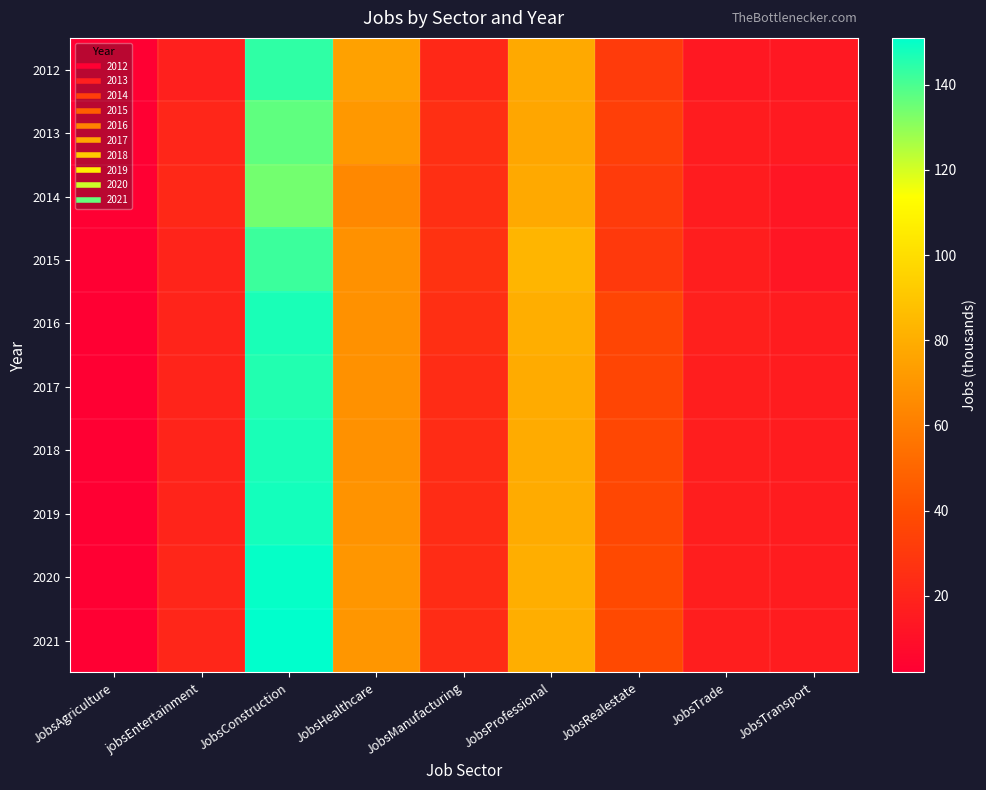

Reading left to right, extract all data points from this chart.

2012: JobsAgriculture=2	jobsEntertainment=18	JobsConstruction=144	JobsHealthcare=75	JobsManufacturing=22	JobsProfessional=78	JobsRealestate=31	JobsTrade=14	JobsTransport=14
2013: JobsAgriculture=2	jobsEntertainment=21	JobsConstruction=137	JobsHealthcare=71	JobsManufacturing=25	JobsProfessional=77	JobsRealestate=33	JobsTrade=16	JobsTransport=15
2014: JobsAgriculture=2	jobsEntertainment=22	JobsConstruction=134	JobsHealthcare=64	JobsManufacturing=25	JobsProfessional=78	JobsRealestate=31	JobsTrade=16	JobsTransport=13
2015: JobsAgriculture=2	jobsEntertainment=20	JobsConstruction=142	JobsHealthcare=68	JobsManufacturing=27	JobsProfessional=83	JobsRealestate=30	JobsTrade=17	JobsTransport=13
2016: JobsAgriculture=2	jobsEntertainment=20	JobsConstruction=147	JobsHealthcare=68	JobsManufacturing=25	JobsProfessional=80	JobsRealestate=36	JobsTrade=18	JobsTransport=16
2017: JobsAgriculture=2	jobsEntertainment=20	JobsConstruction=146	JobsHealthcare=68	JobsManufacturing=24	JobsProfessional=79	JobsRealestate=36	JobsTrade=17	JobsTransport=16
2018: JobsAgriculture=2	jobsEntertainment=20	JobsConstruction=147	JobsHealthcare=68	JobsManufacturing=24	JobsProfessional=79	JobsRealestate=37	JobsTrade=17	JobsTransport=16
2019: JobsAgriculture=2	jobsEntertainment=20	JobsConstruction=148	JobsHealthcare=69	JobsManufacturing=24	JobsProfessional=79	JobsRealestate=37	JobsTrade=17	JobsTransport=16
2020: JobsAgriculture=2	jobsEntertainment=21	JobsConstruction=150	JobsHealthcare=70	JobsManufacturing=24	JobsProfessional=80	JobsRealestate=38	JobsTrade=17	JobsTransport=16
2021: JobsAgriculture=2	jobsEntertainment=21	JobsConstruction=151	JobsHealthcare=70	JobsManufacturing=24	JobsProfessional=80	JobsRealestate=38	JobsTrade=17	JobsTransport=16